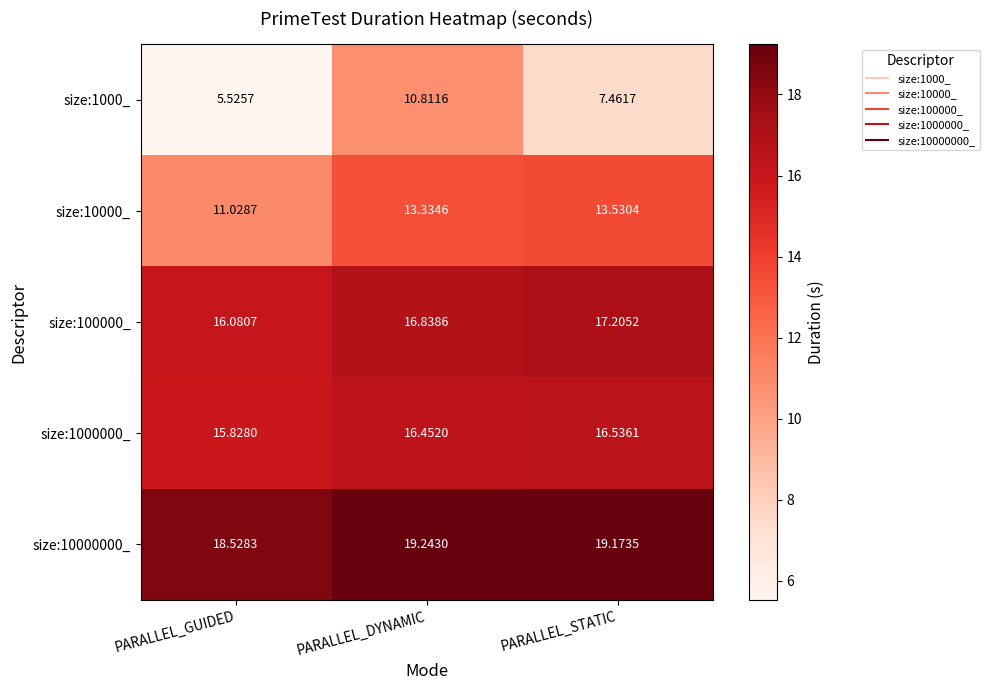

Which category has the highest value in the size:10000000_ series?

PARALLEL_DYNAMIC